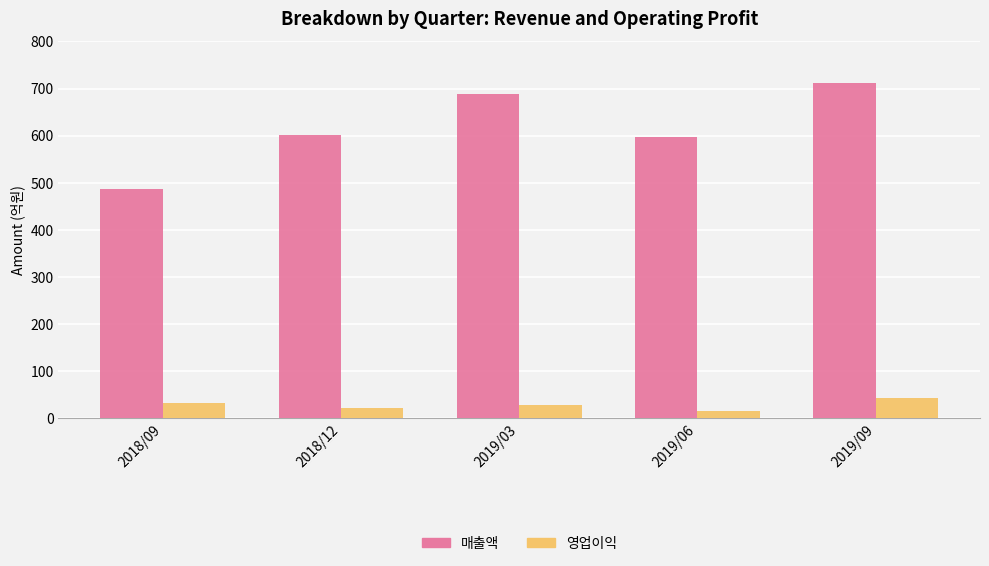

Between 2018/09 and 2019/09, which series saw the biggest shift?

매출액